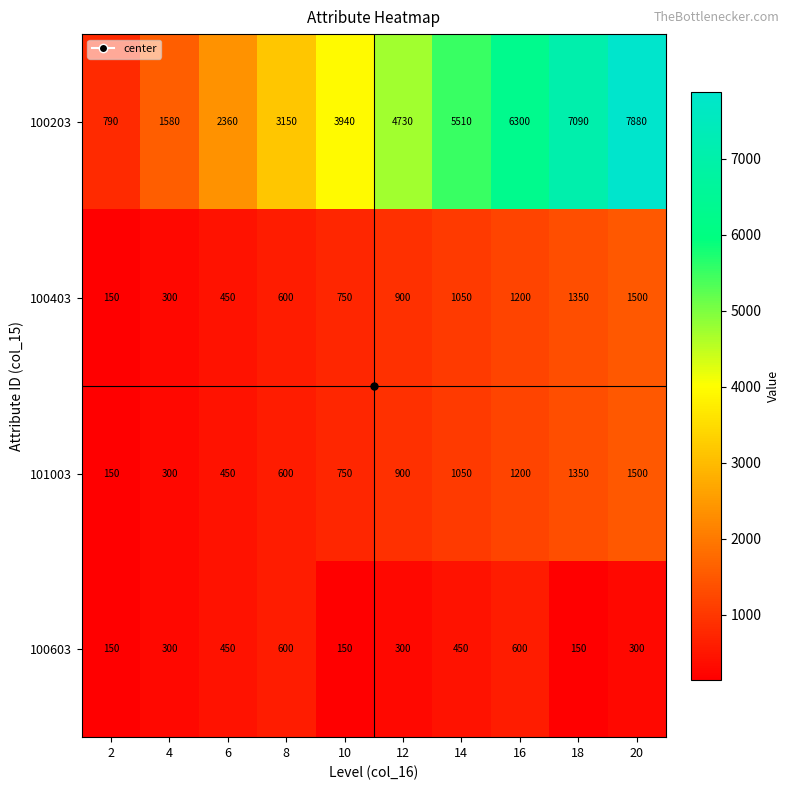

At which category is the sum across all series the highest?

20